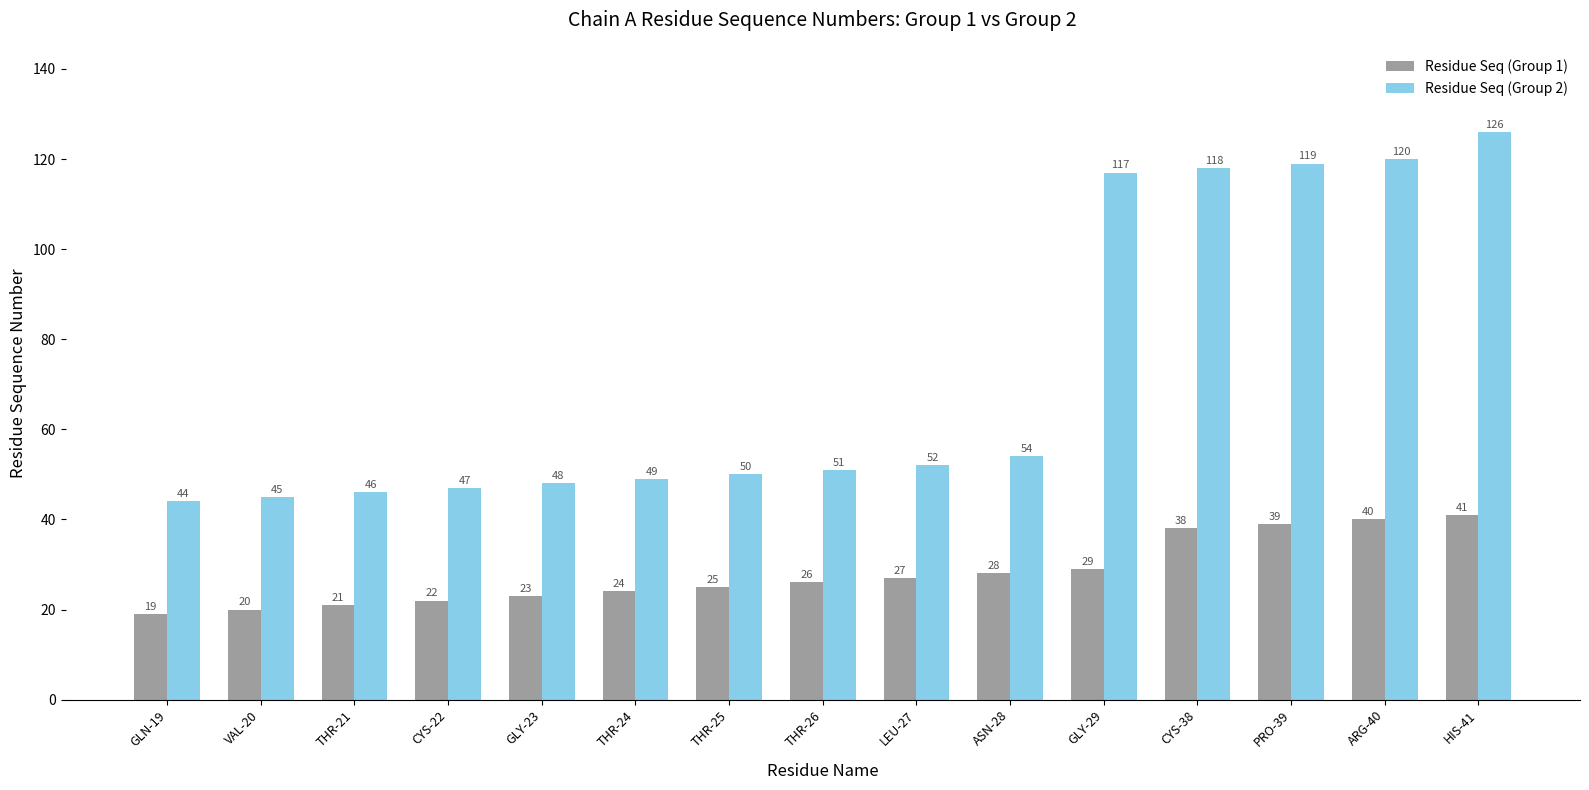

What is the difference between the Residue Seq (Group 2) values at GLY-23 and HIS-41?

78